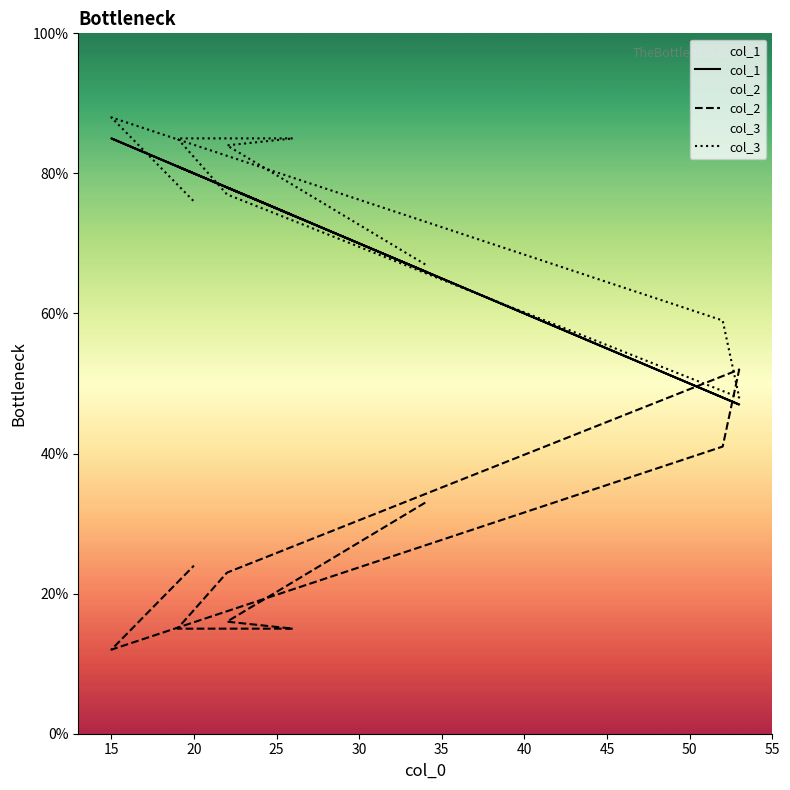

What is the highest value of the col_1 series?

85